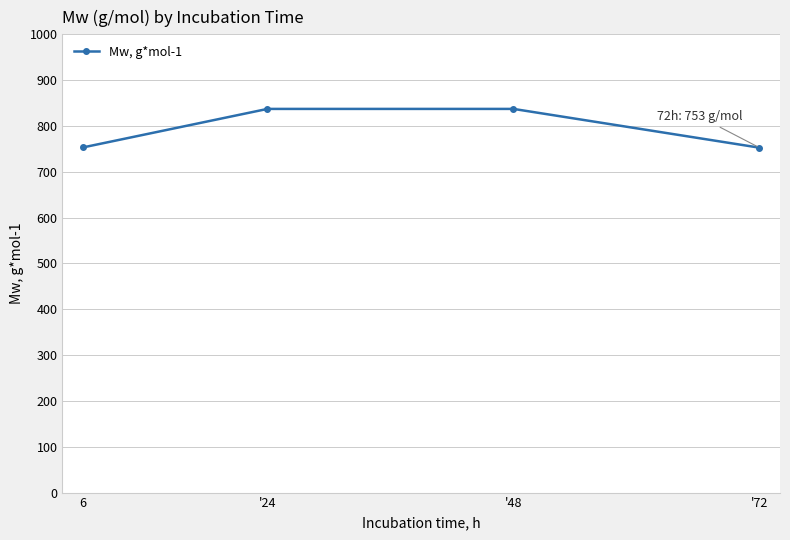

What is the maximum value shown in the chart?

837.3